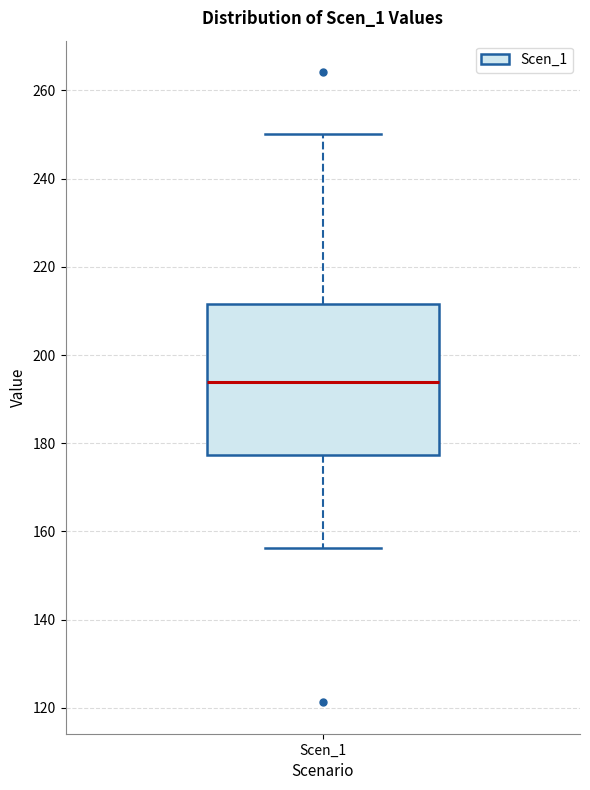

Transcribe this box plot: give where the median line is, the range the box spans, and where the two whiskers end, as read against the y-axis. The values are not printed on the chart, so give them approximately, as read against the axis.

median 194, box 178 to 212, whiskers 156 to 250